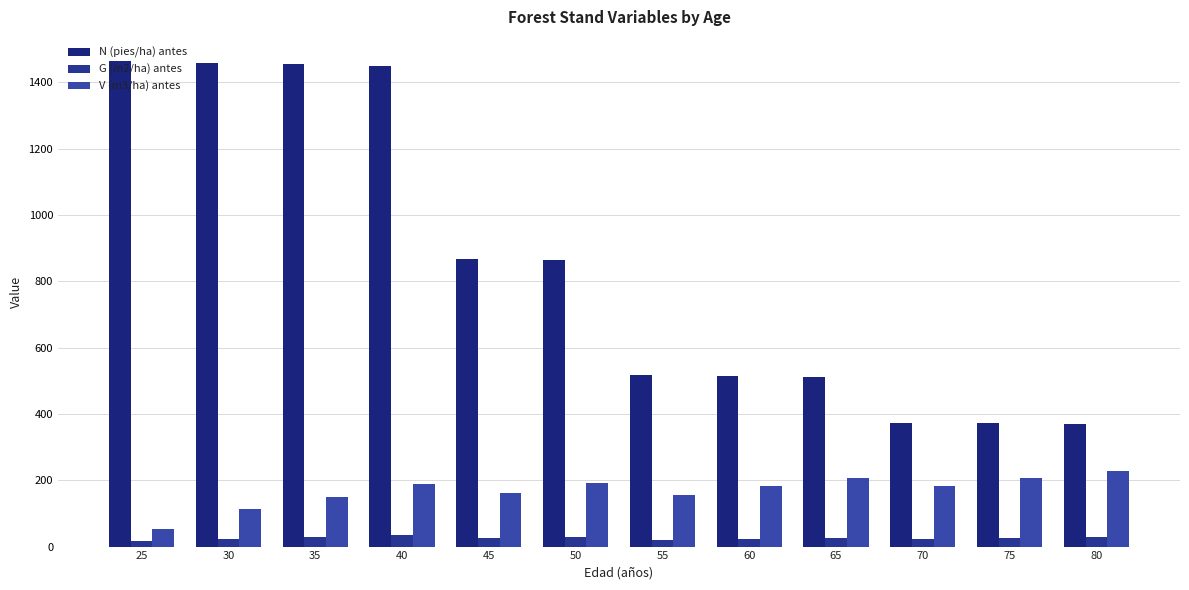

What is the value of the G (m2/ha) antes bar at the 7th from the left?

20.9